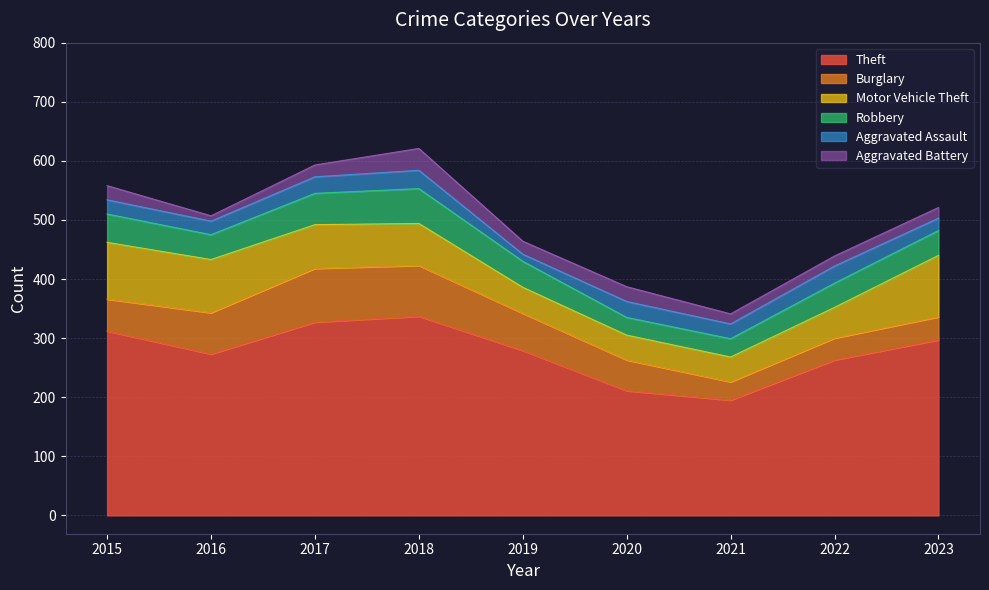

What is the average value of the Burglary series?

58